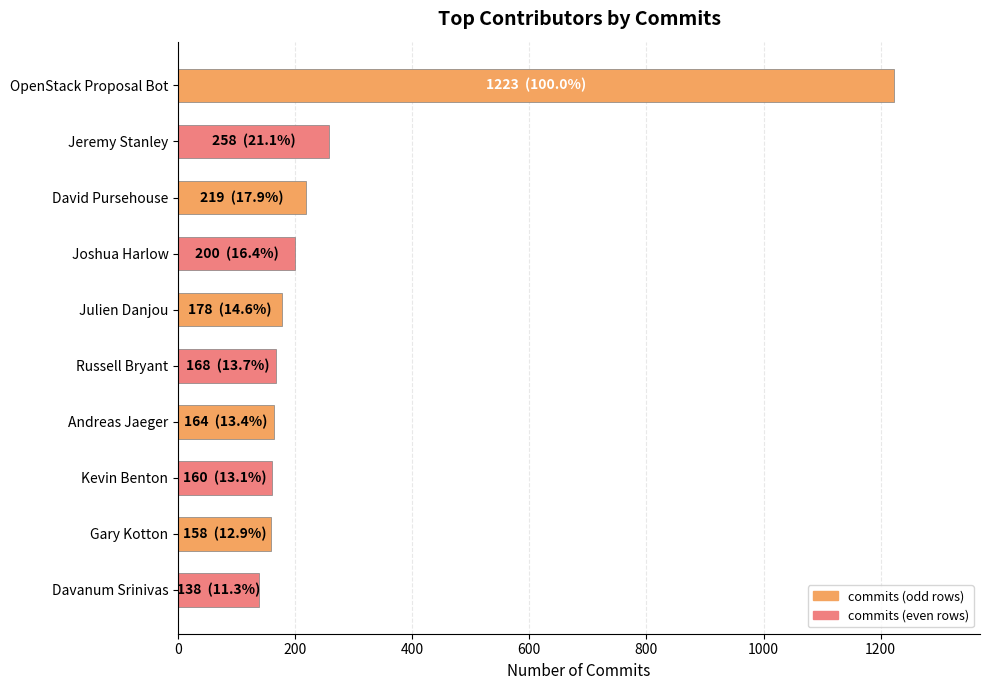

What is the difference between the maximum and second lowest values?

1065